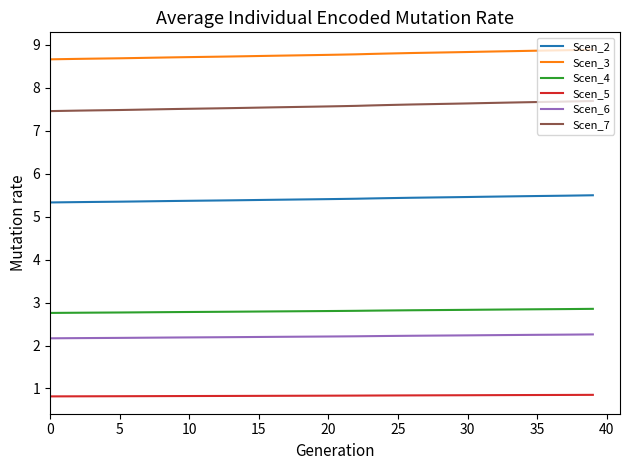

List the series in order of their peak value, highest first.

Scen_3, Scen_7, Scen_2, Scen_4, Scen_6, Scen_5